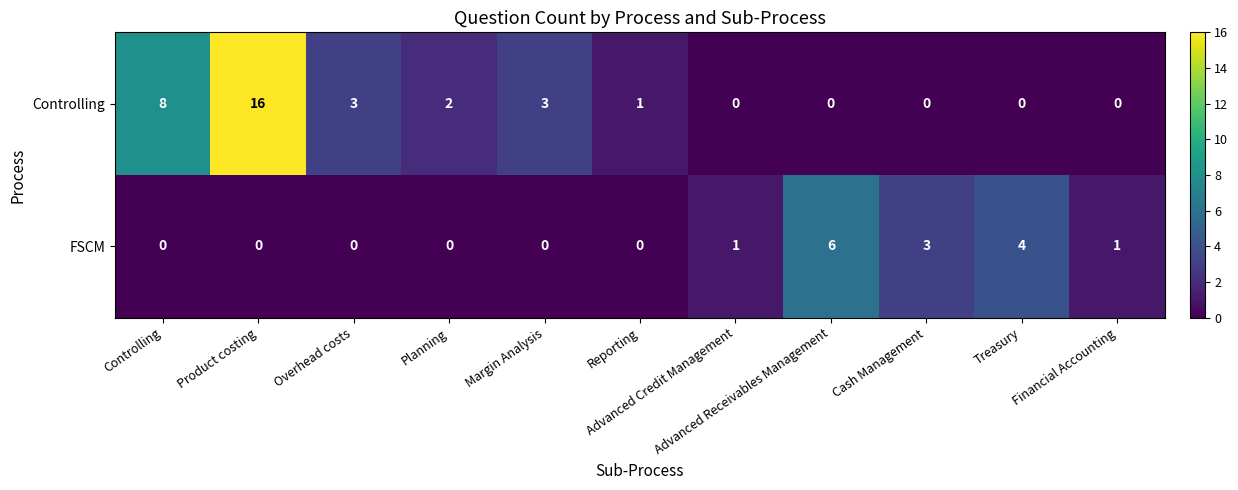

At Controlling, list the series in order from largest to smallest.

Controlling, FSCM